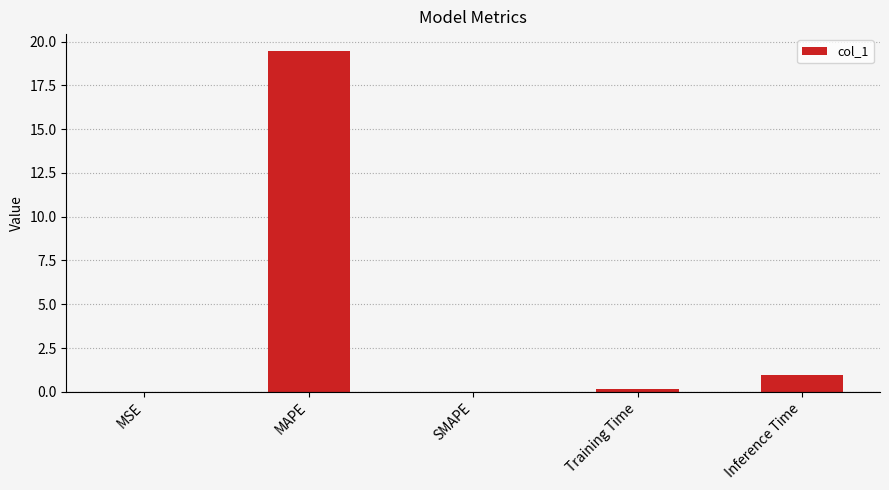

What is the sum of the values at SMAPE and MAPE?

19.5